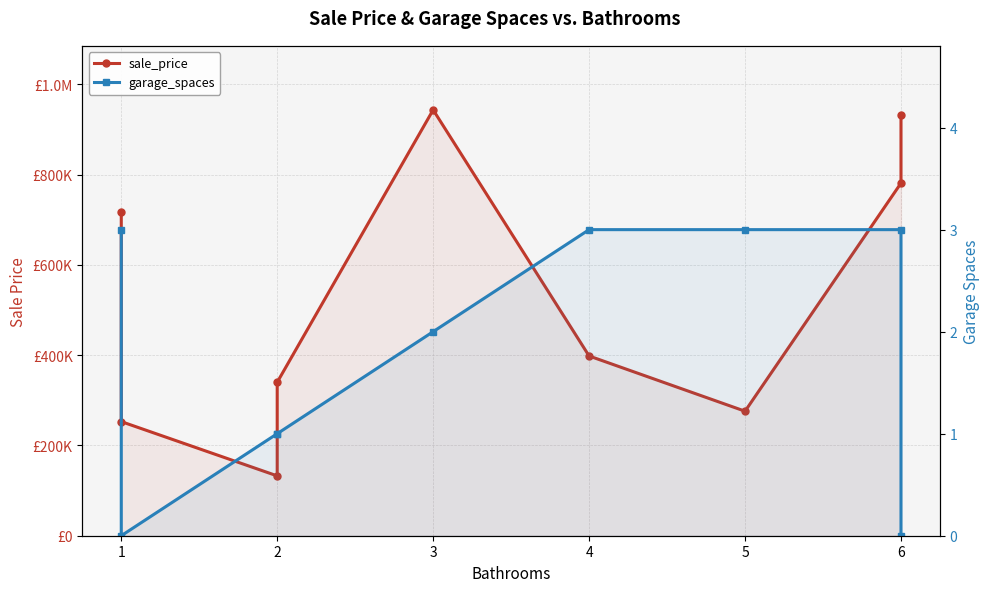

What is the value of the sale_price point at the 2nd from the left?

252792.7